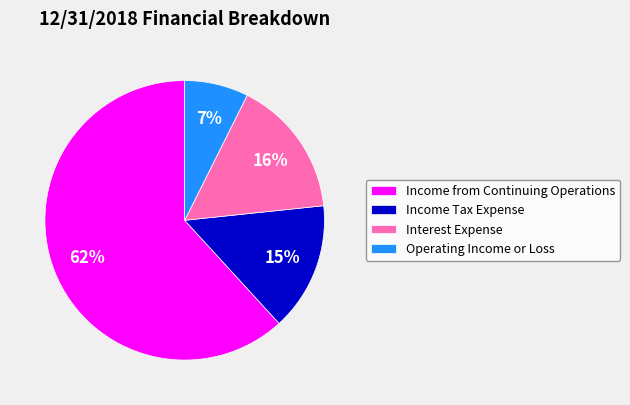

Do Interest Expense and Operating Income or Loss together represent more than half of the pie?

No